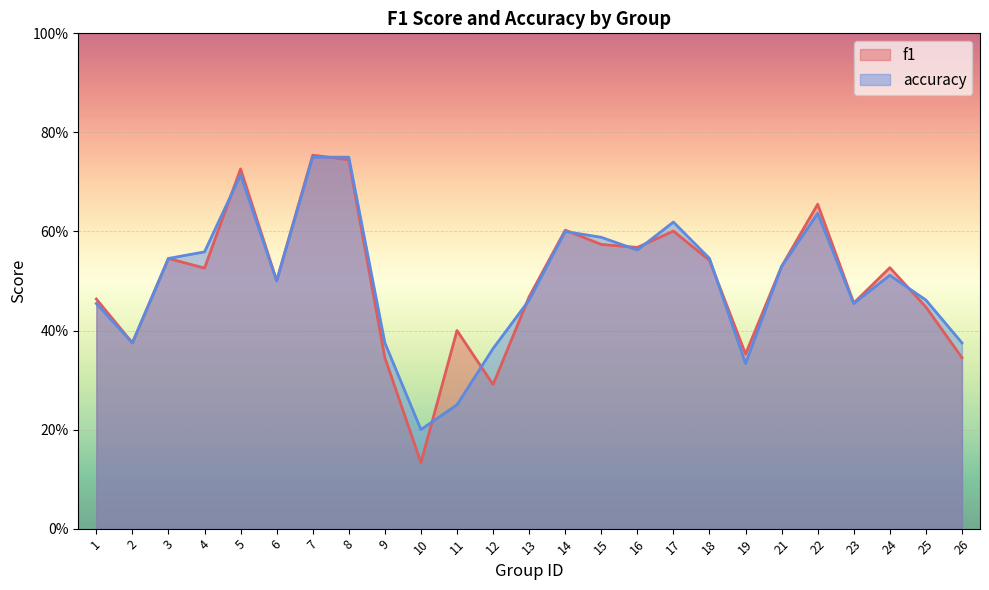

What are all the series names shown in the legend?

f1, accuracy